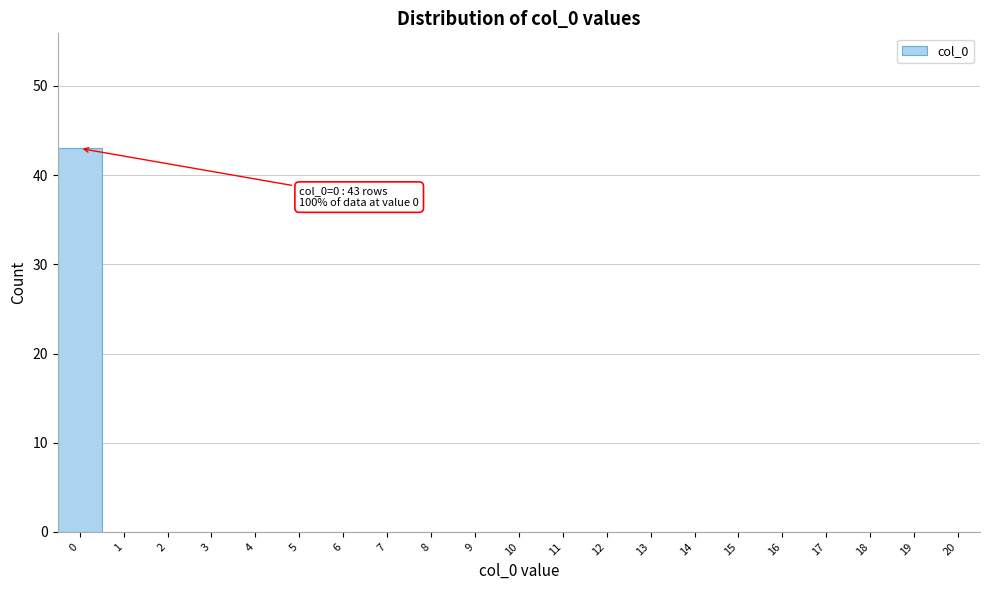

Reading left to right, transcribe all the data shown in this chart.

0=43	1=0	2=0	3=0	4=0	5=0	6=0	7=0	8=0	9=0	10=0	11=0	12=0	13=0	14=0	15=0	16=0	17=0	18=0	19=0	20=0